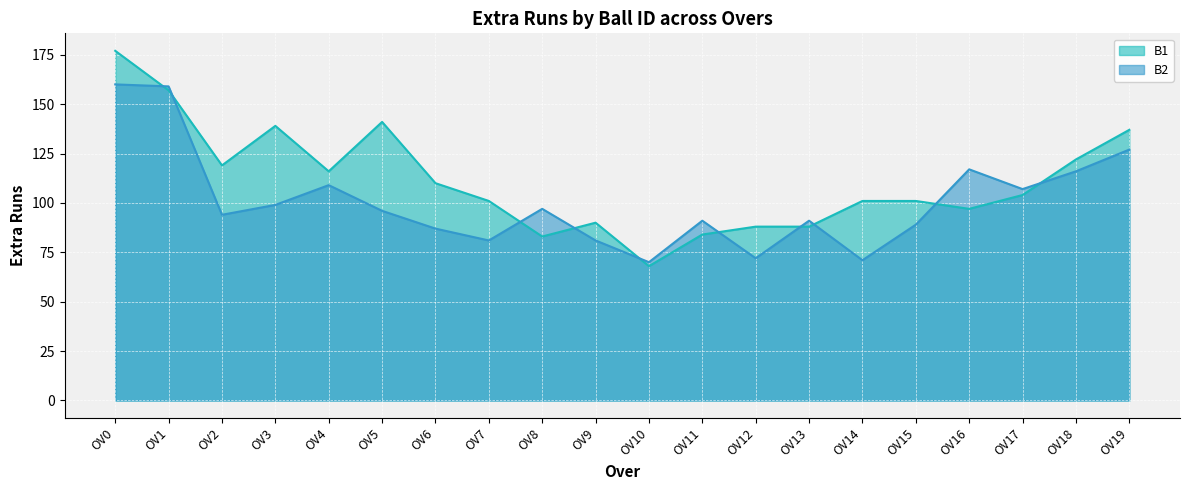

What is the total value across all series at OV19?

264